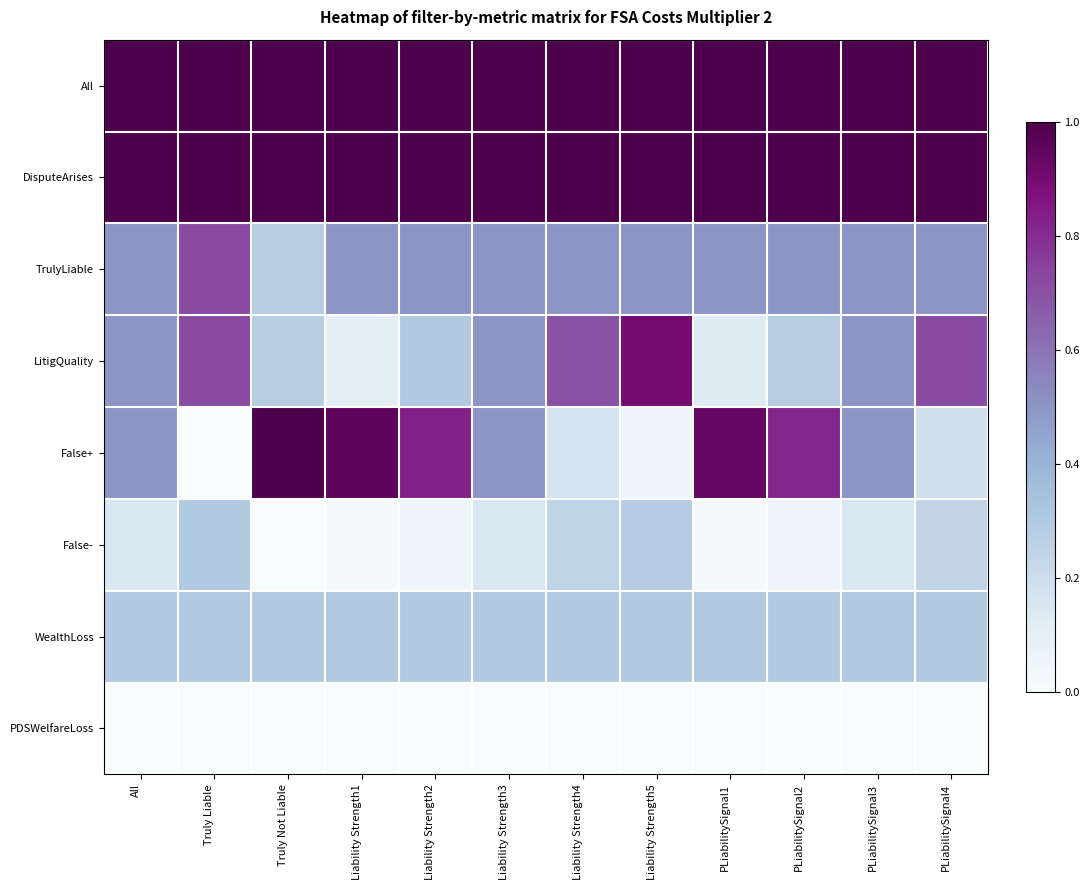

At which category is the sum across all series the highest?

Truly Liable